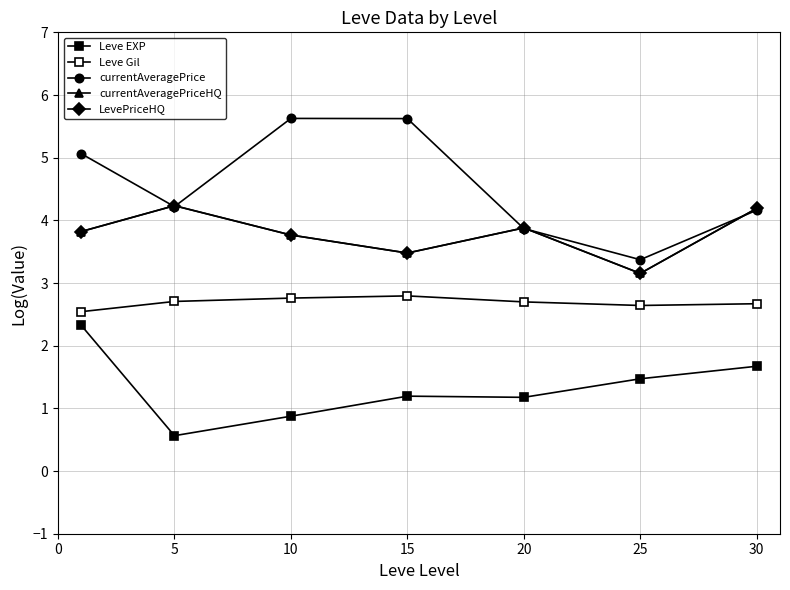

Does the chart have visible grid lines?

Yes